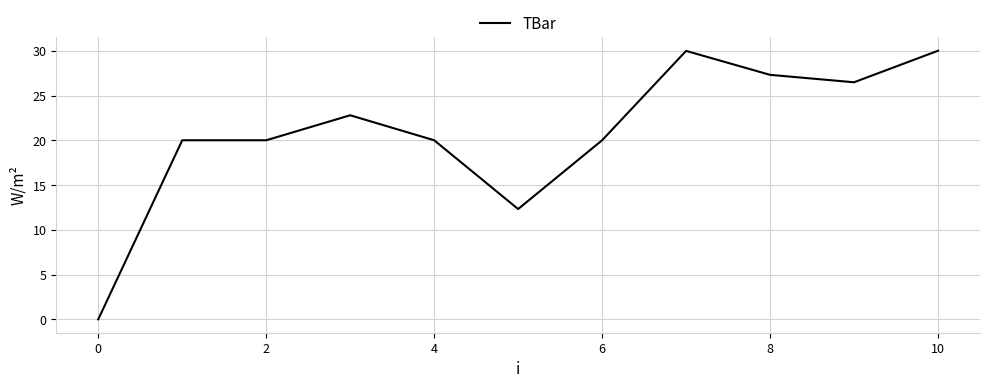

Is this an area chart (filled region under the line)?

No